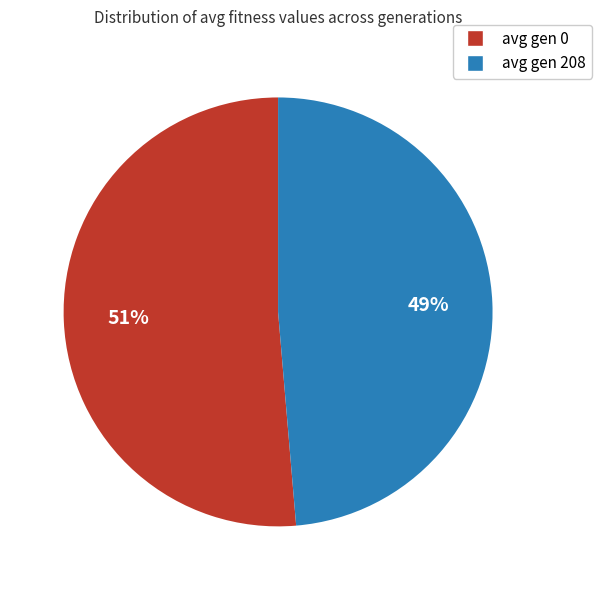

Which slice represents more than half of the pie?

avg gen 0